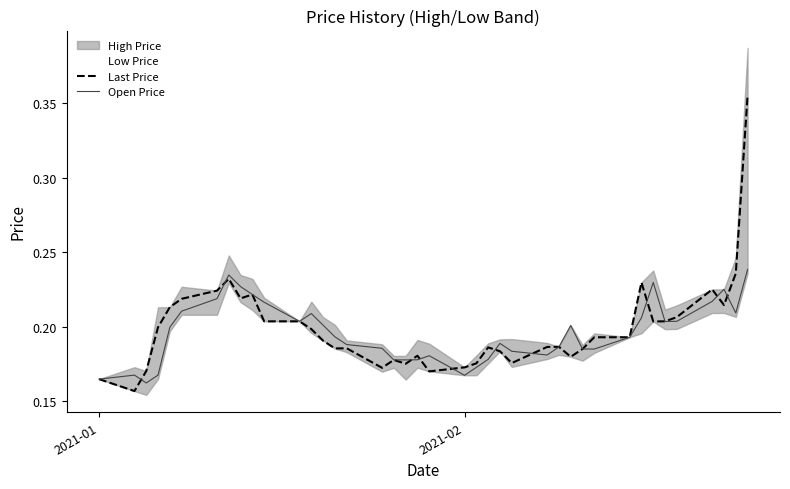

At how many categories does at least one series exceed 0?

40